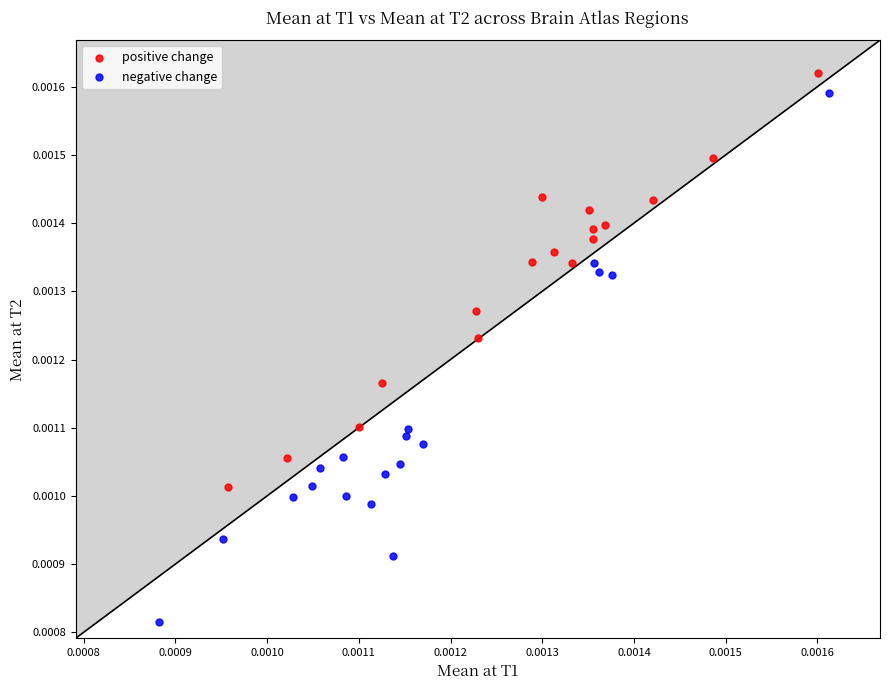

Which series has the largest Y range (max minus min)?

negative change